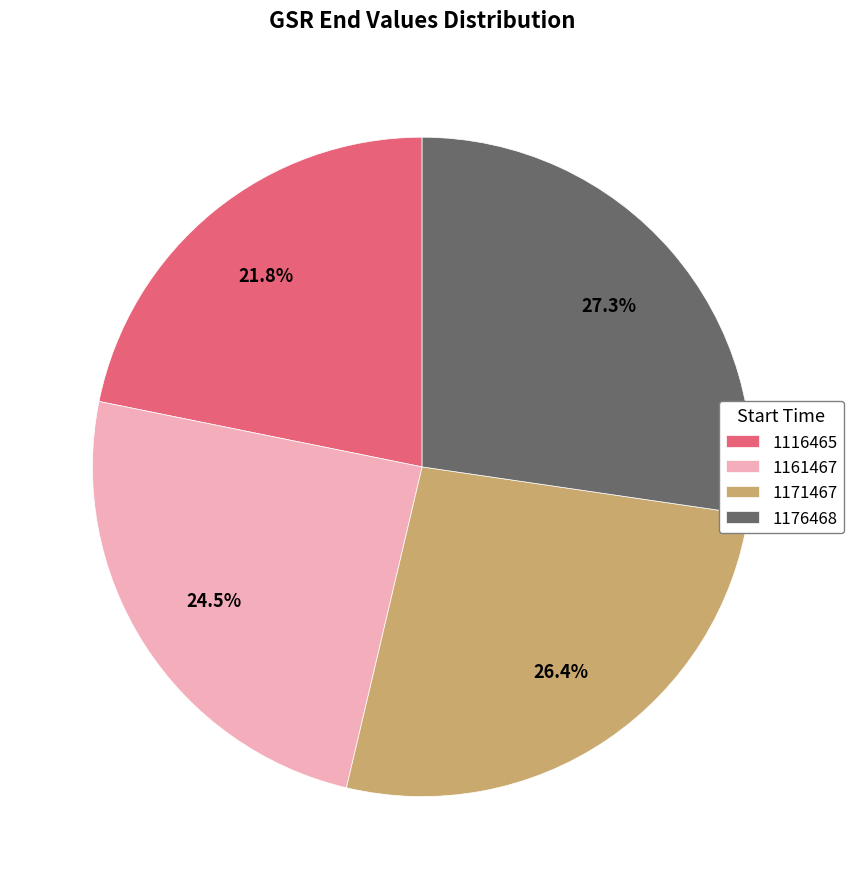

Which has a higher value, 1171467 or 1116465?

1171467